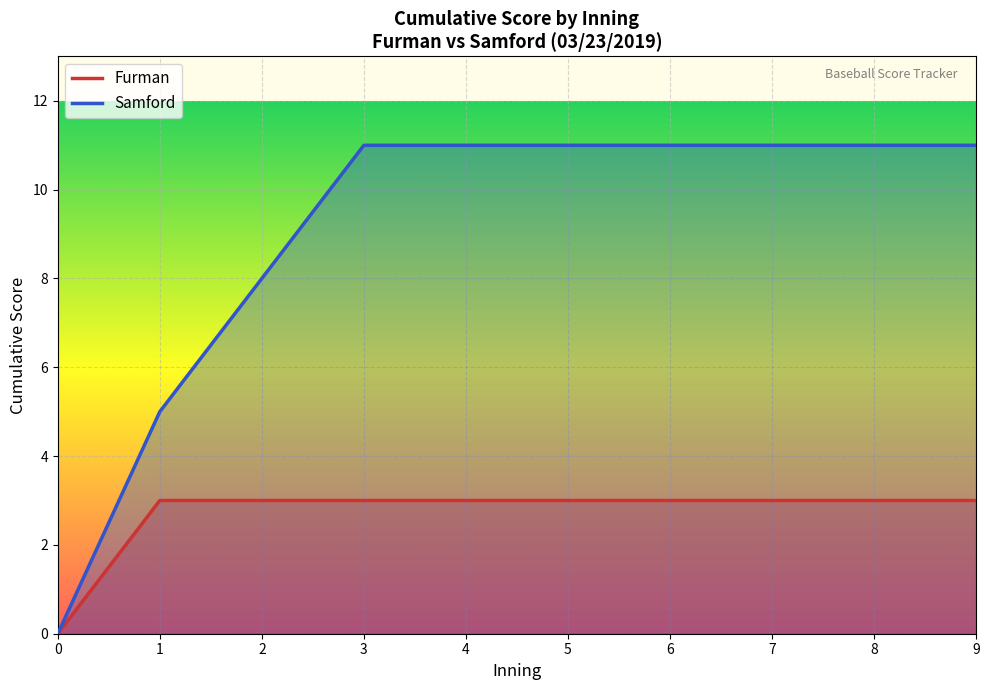

What is the difference between the maximum and minimum values in the Furman series?

3